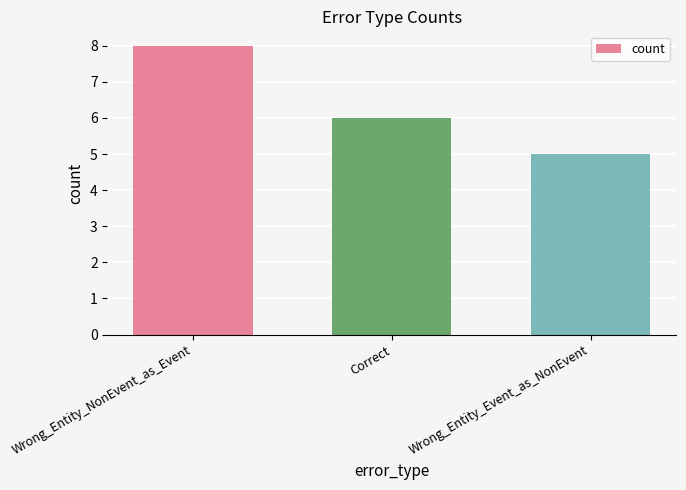

What is the average value?

6